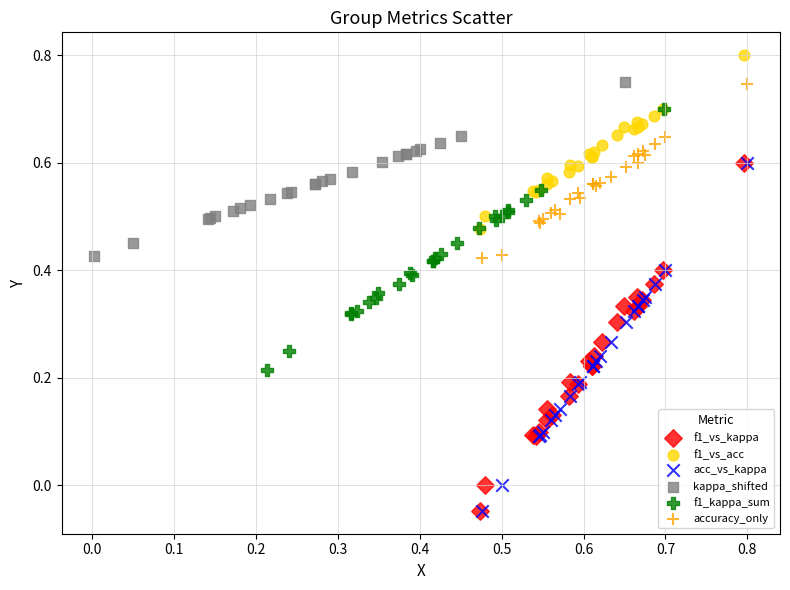

Which series contains the highest Y value?

f1_vs_acc